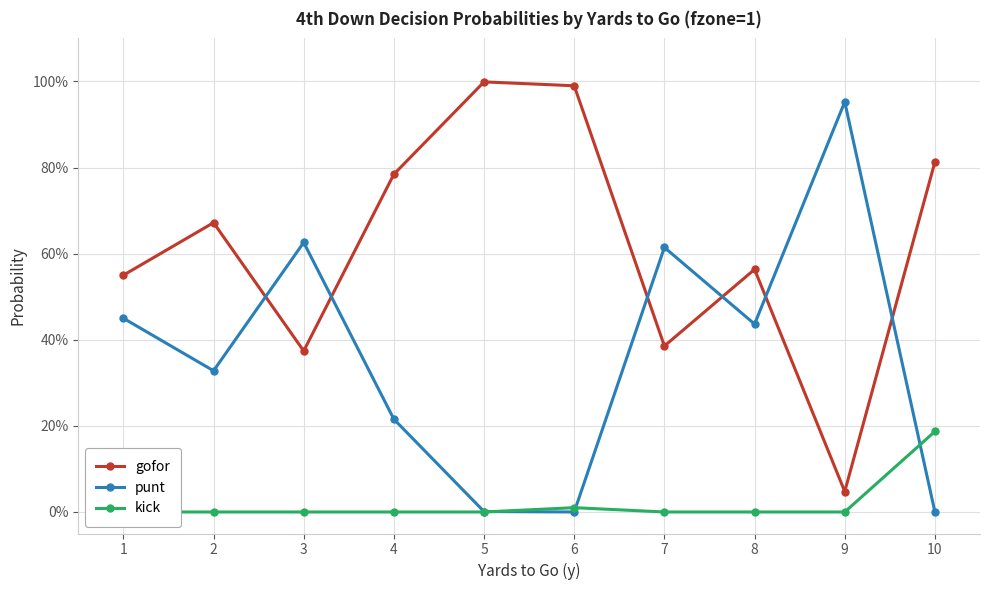

Which series has the largest range (max minus min)?

punt